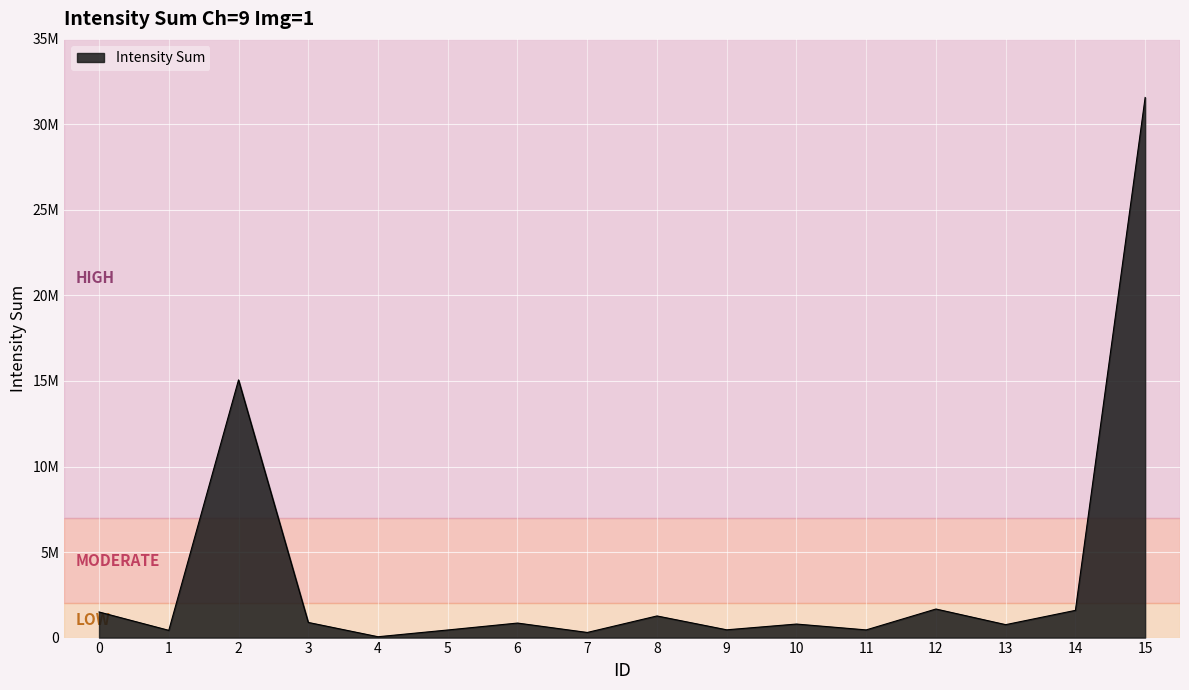

What is the value of the 14th point from the left?

756064